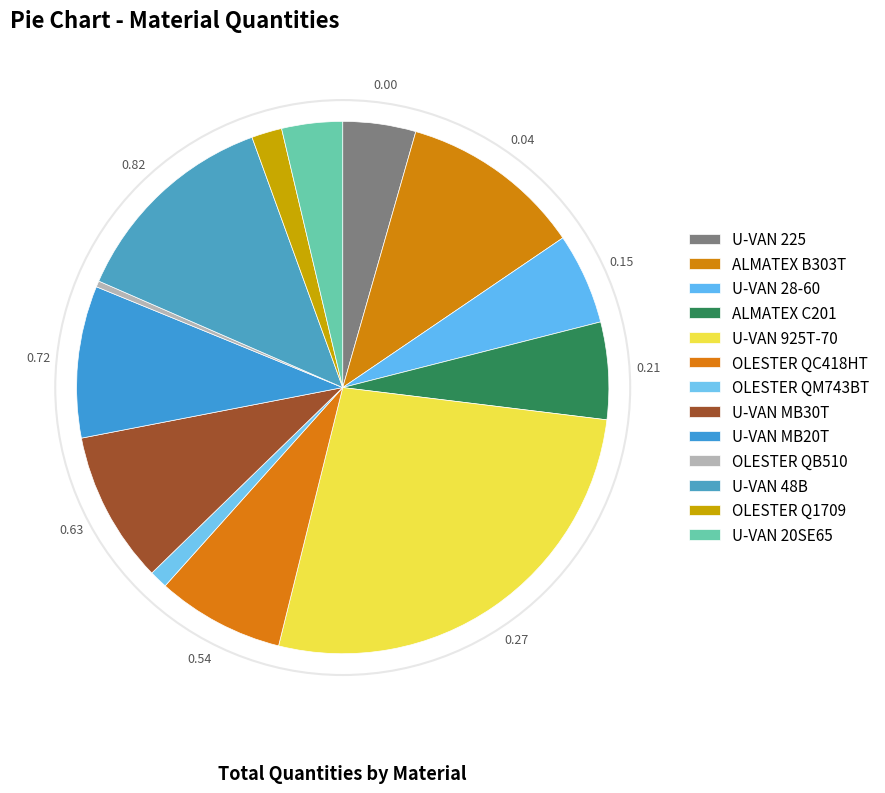

How many segments does this pie chart have?

13